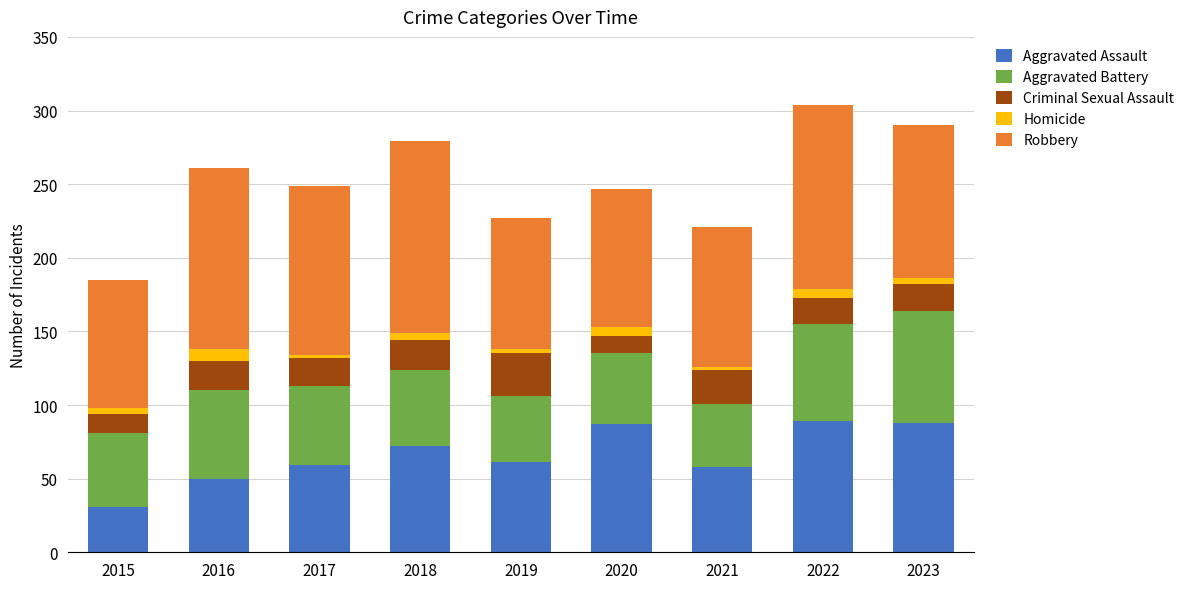

What is the sum of all Aggravated Assault values?

595